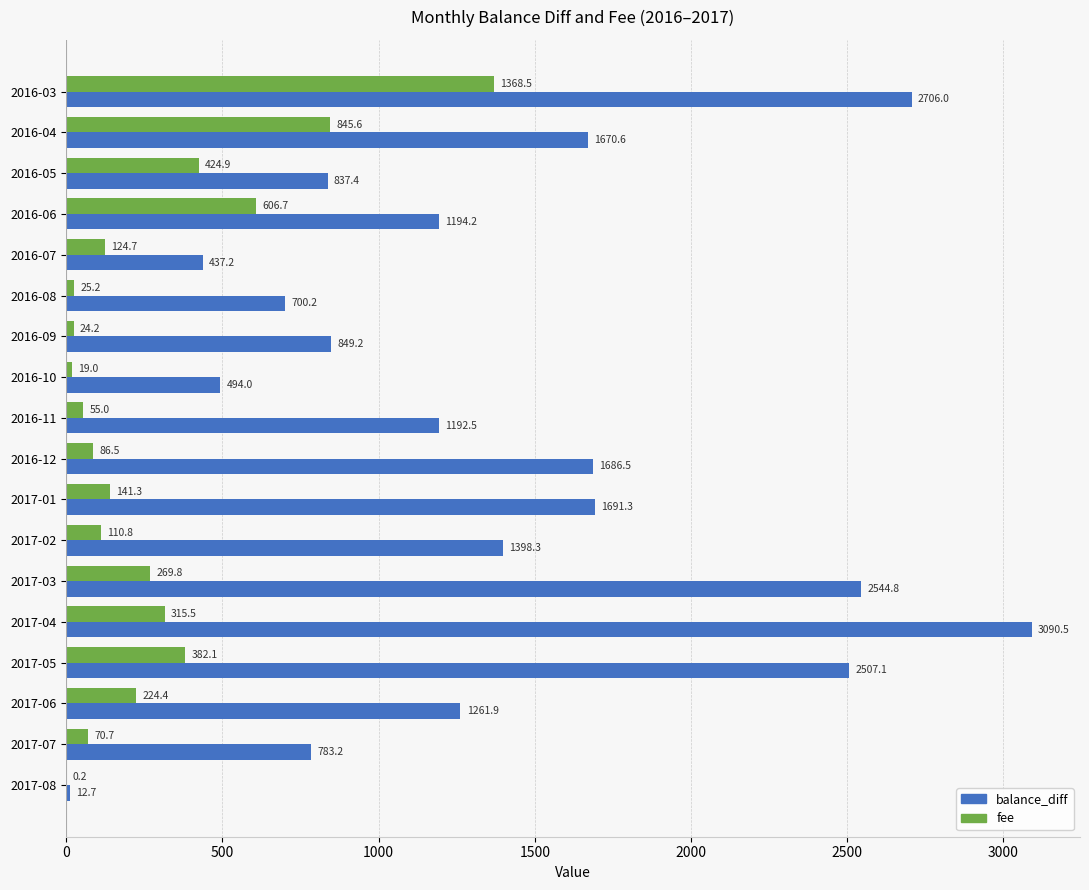

Count the number of data series in this chart.

2